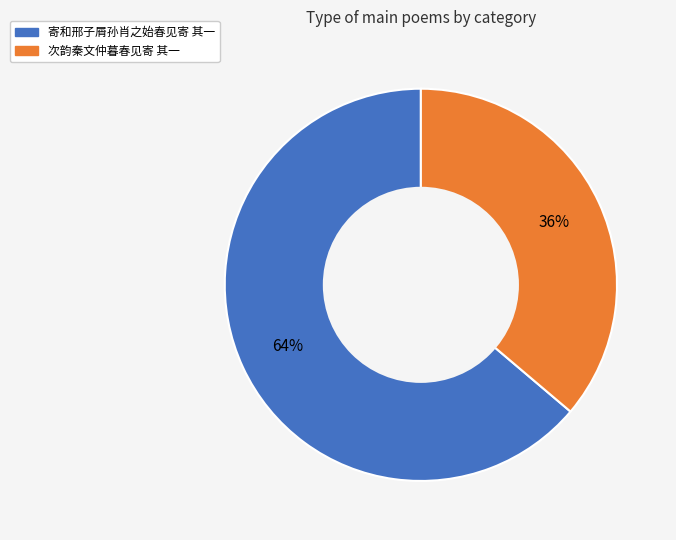

To the nearest percent, what is the combined percentage of 次韵秦文仲暮春见寄 其一 and 寄和邢子屑孙肖之始春见寄 其一?

100%